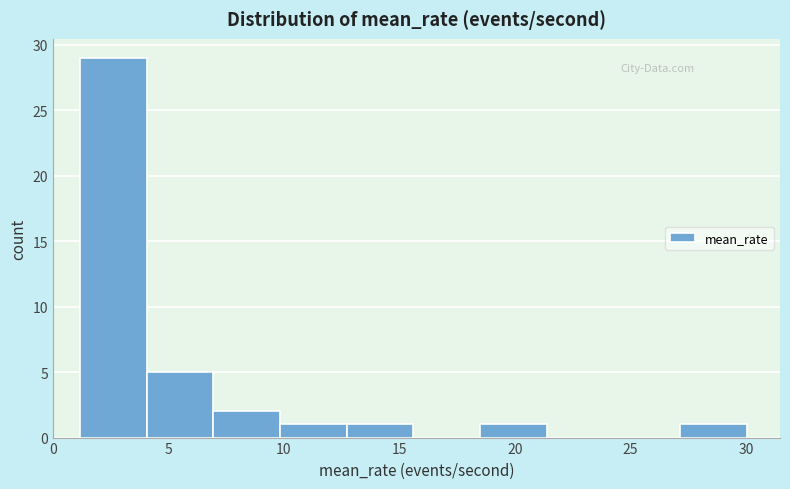

Over which range of the x-axis is the bar tallest?

1.0 to 4.0